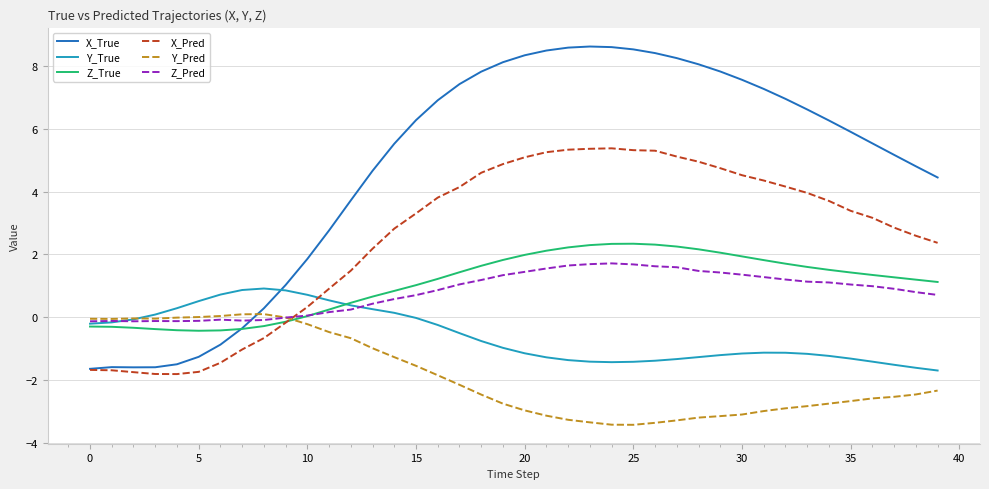

Rank the series by their maximum value, from lowest to highest.

Y_Pred, Y_True, Z_Pred, Z_True, X_Pred, X_True